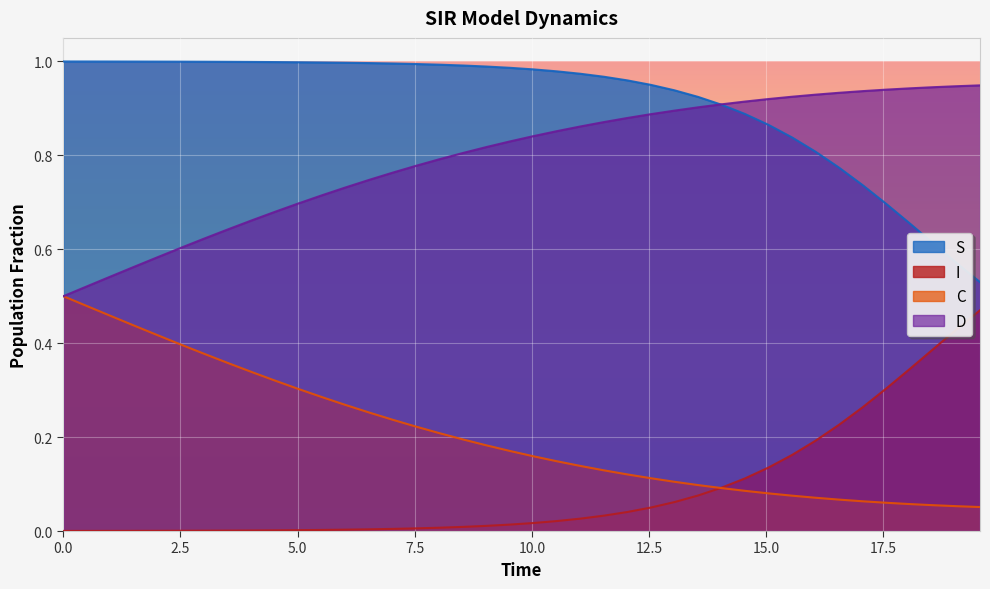

Which series has the largest total across all categories?

S